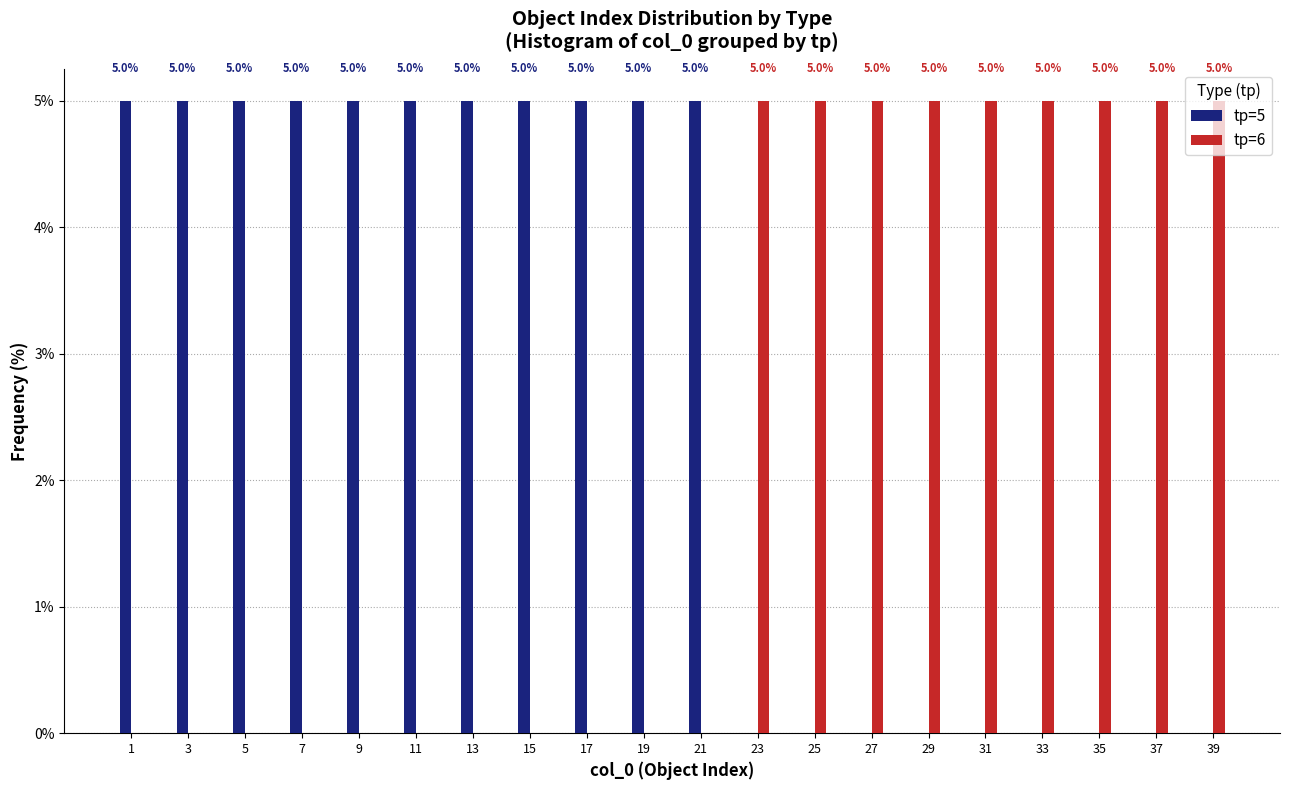

What is the maximum value shown in the chart?

5